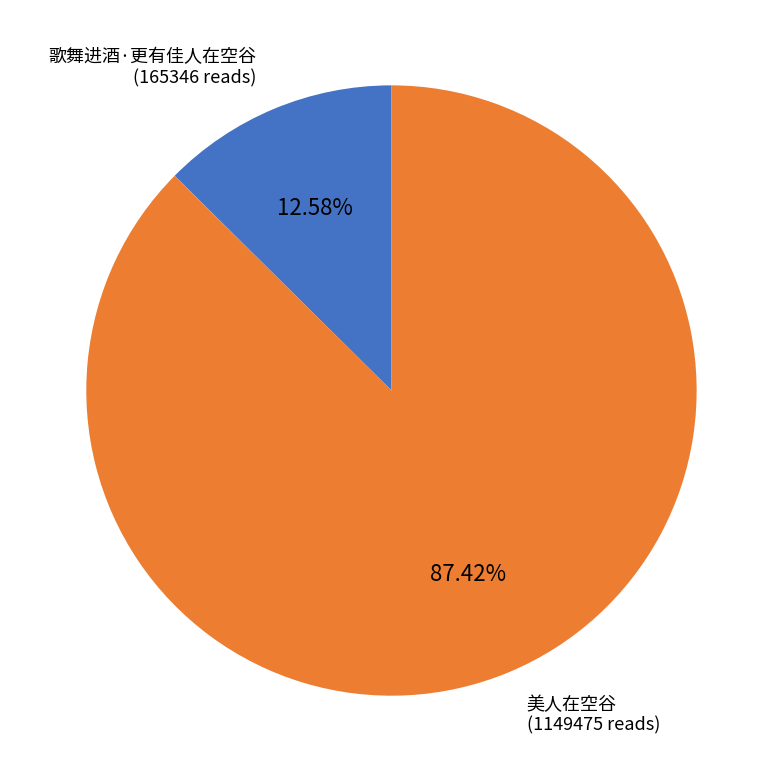

Does any single category account for the majority?

Yes